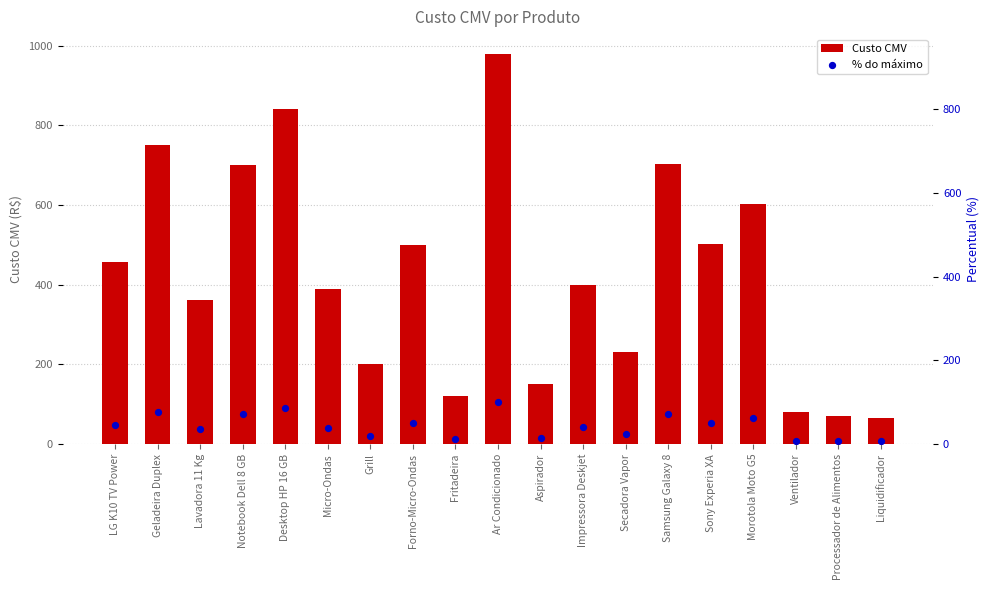

At how many categories does at least one series exceed 767?

2